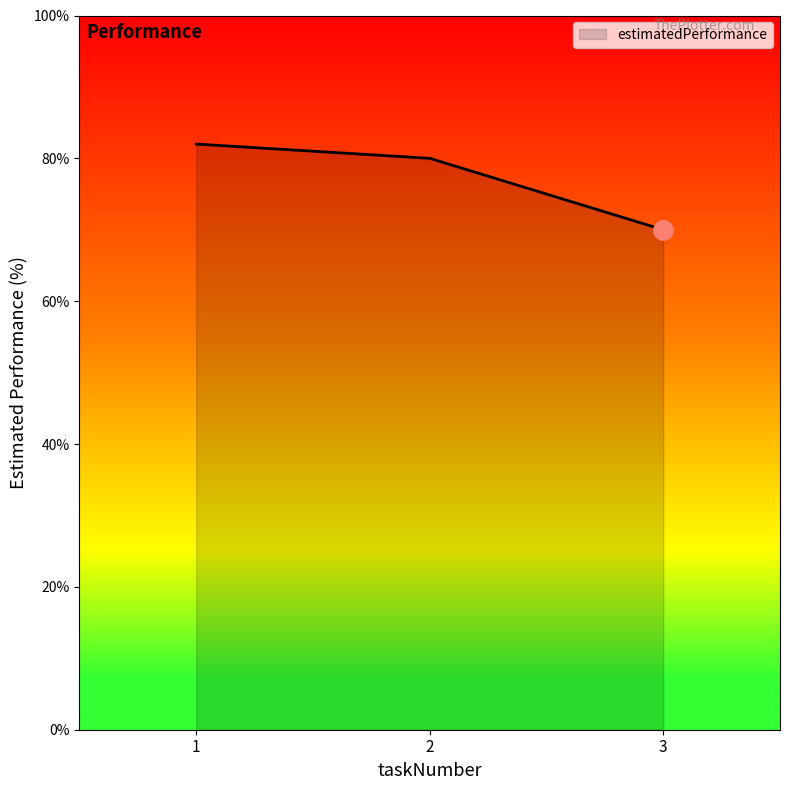

List the labels in order of value, smallest first.

3, 2, 1